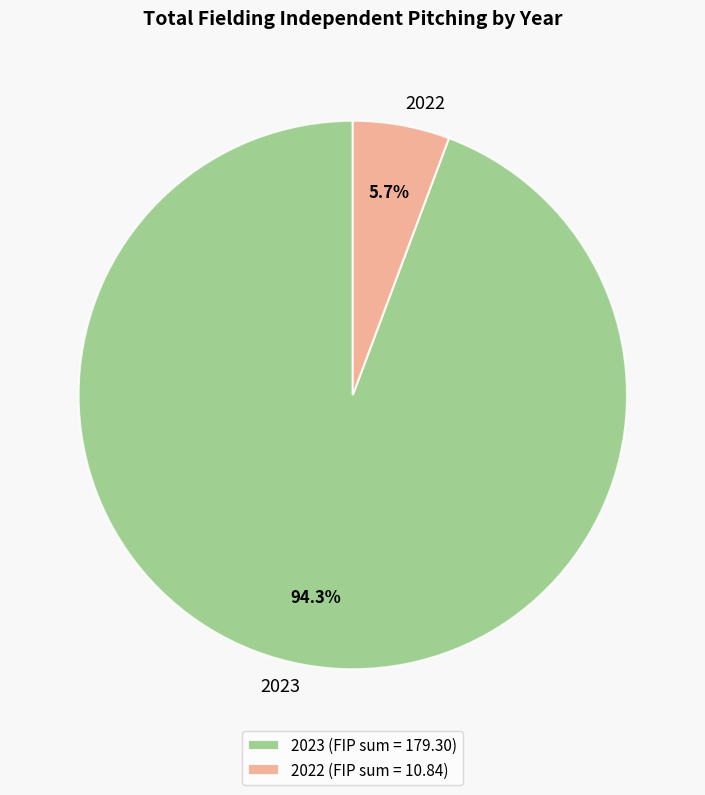

To the nearest percent, what portion does 2022 represent?

6%